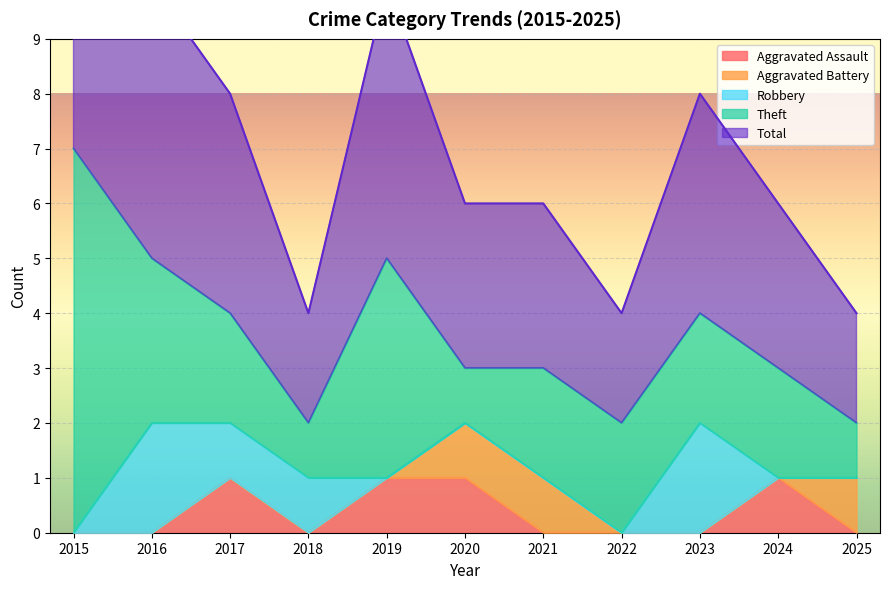

True or false: Aggravated Assault has a value of 0 at 2021.

True